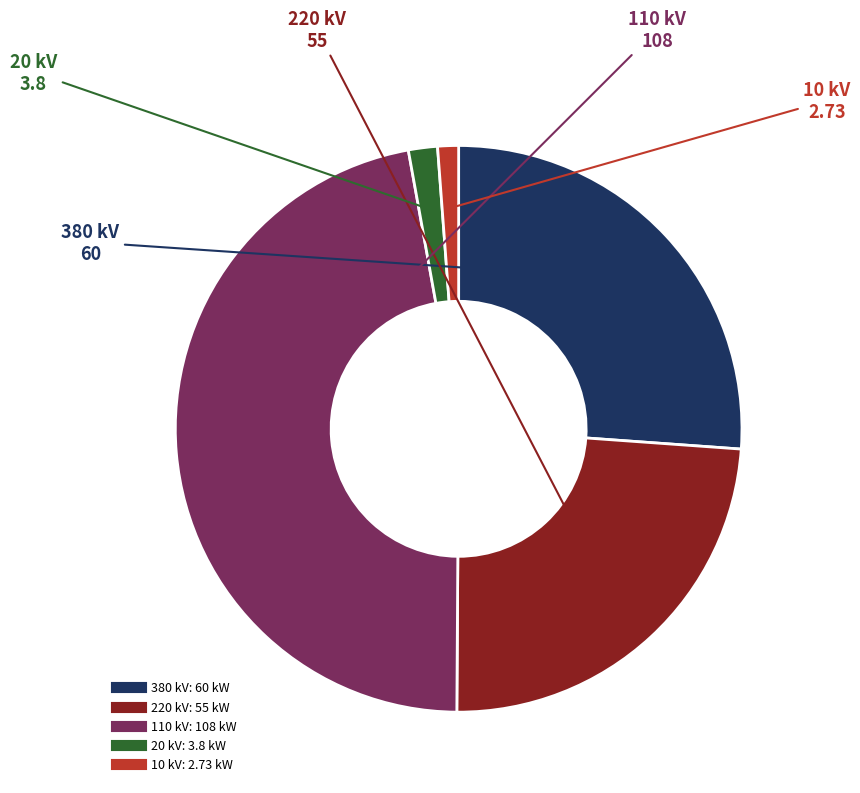

Between 380 kV and 110 kV, which is larger?

110 kV